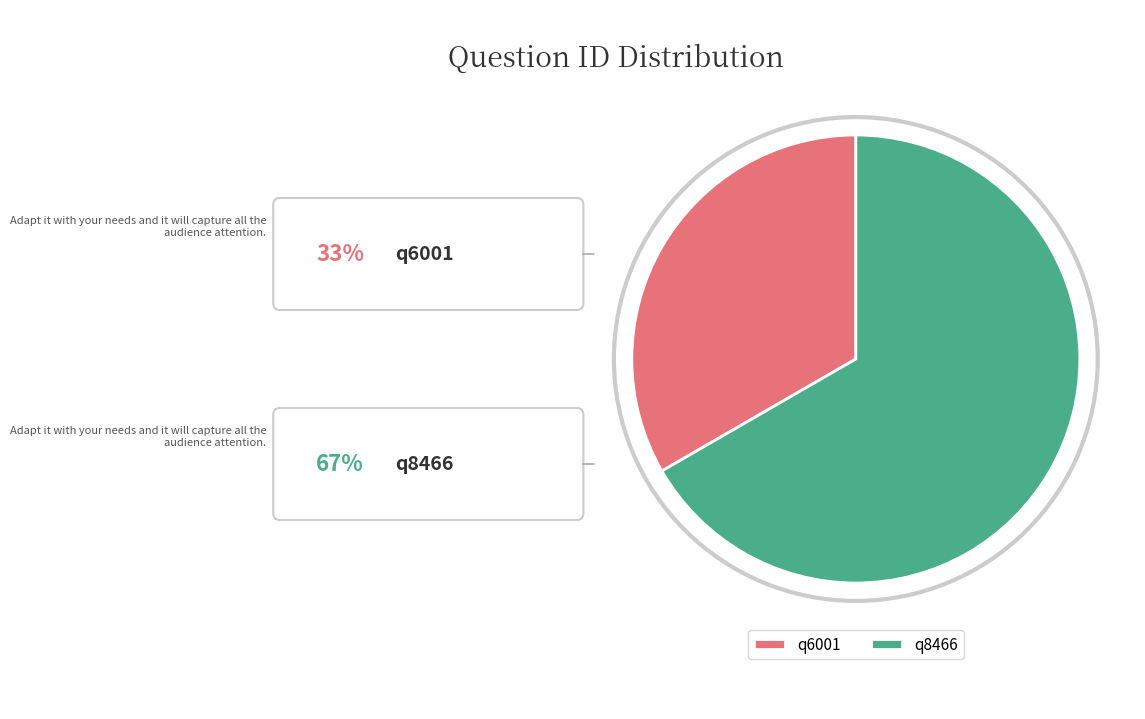

Rank the categories by value from lowest to highest.

q6001, q8466